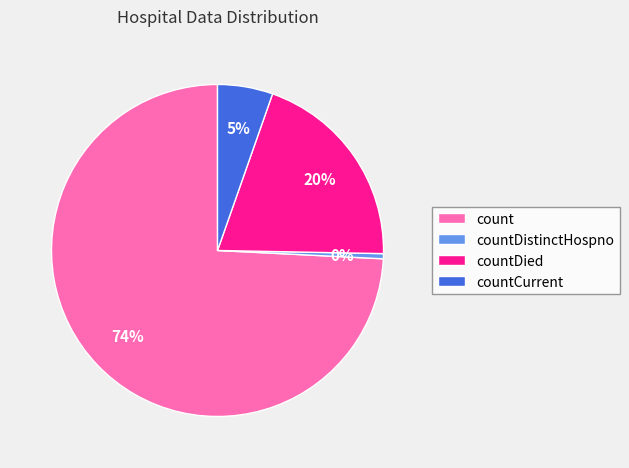

To the nearest percent, what is the average slice percentage?

25%